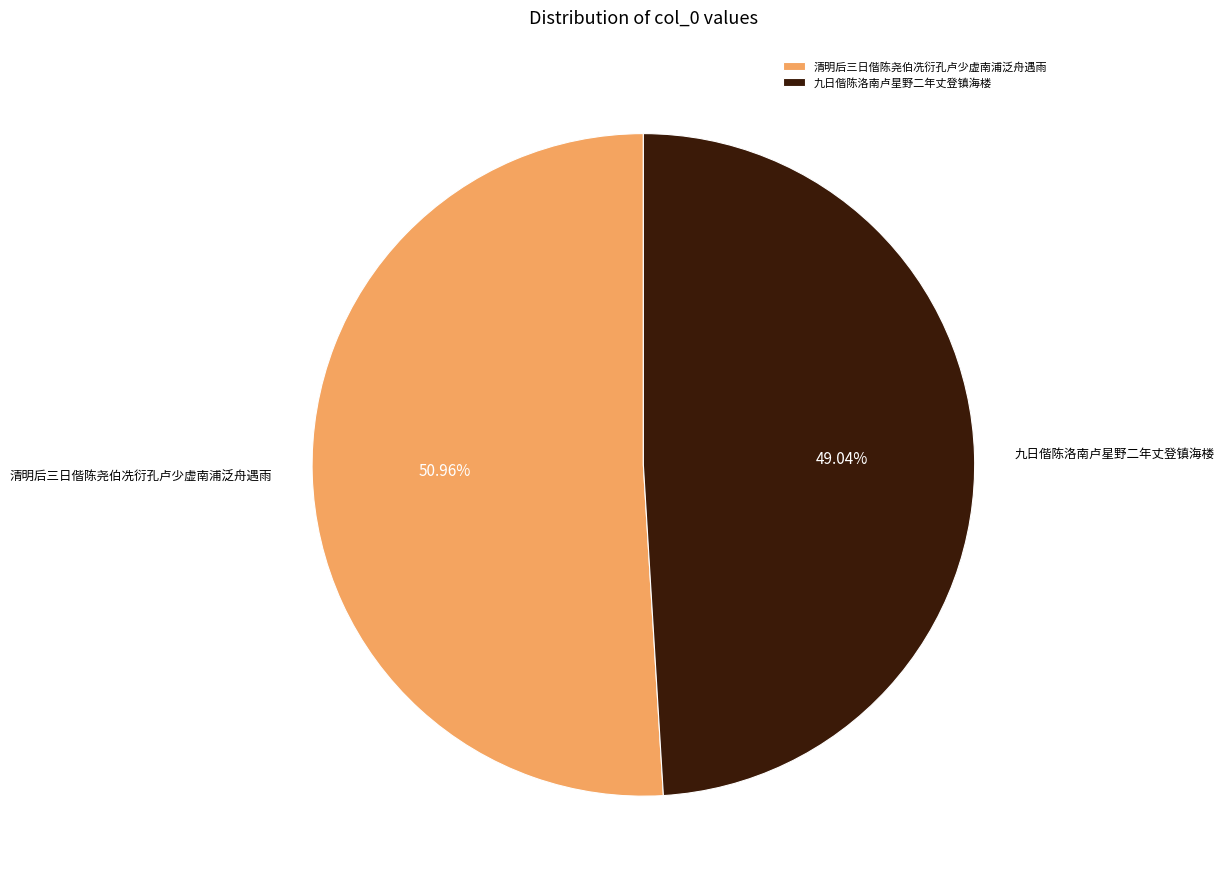

How many slices are in this pie chart?

2